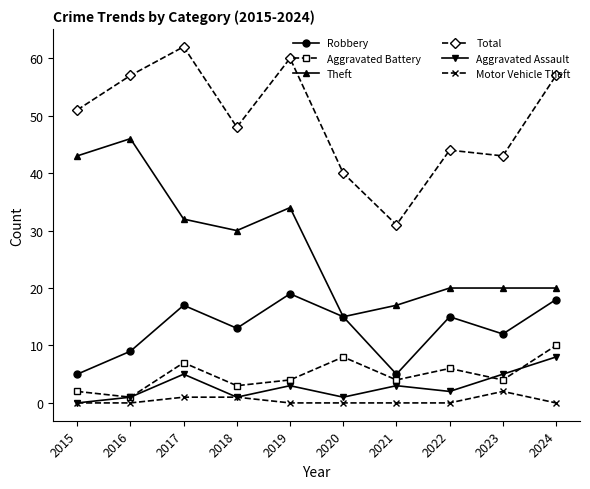

How many data points in Aggravated Assault are less than 3?

5